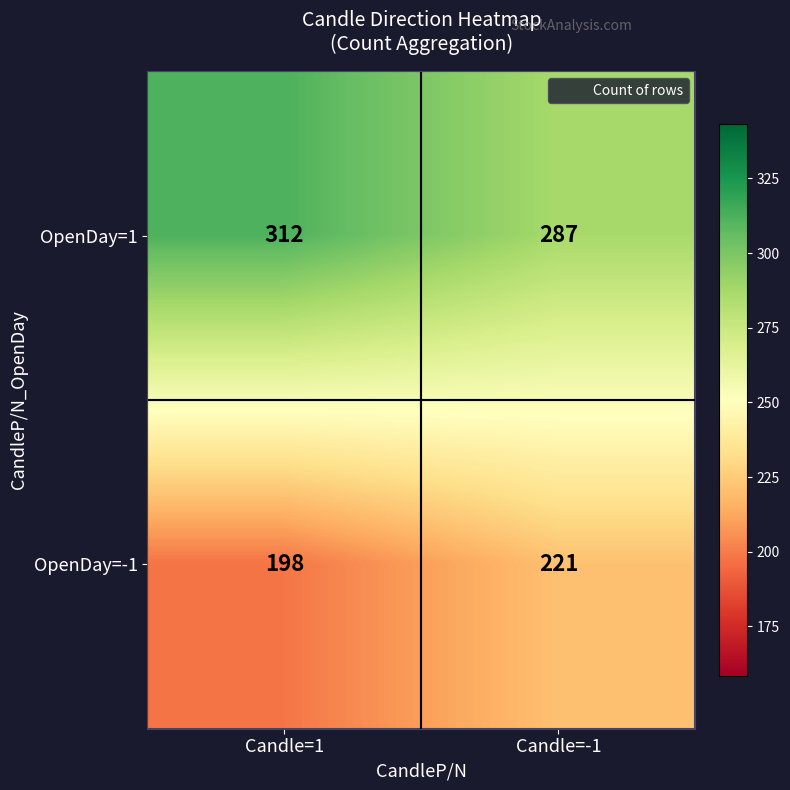

What is the difference between the maximum and minimum values in the OpenDay=-1 series?

23